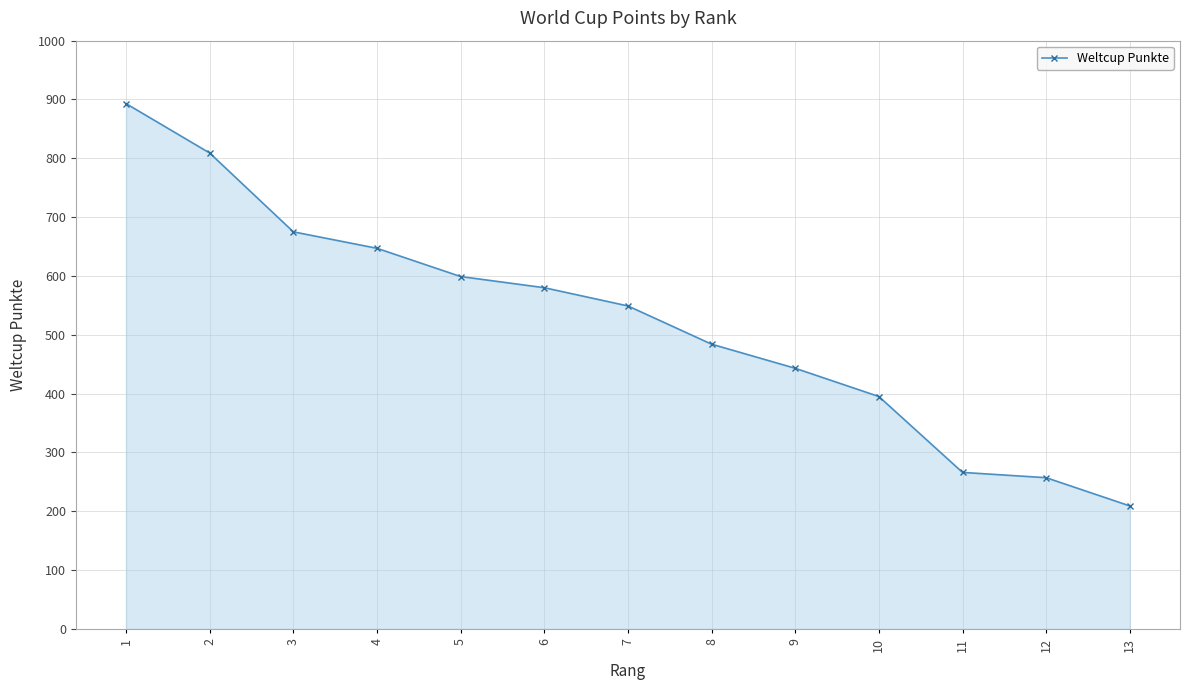

The chart shows a value of 443 at 9. True or false?

True